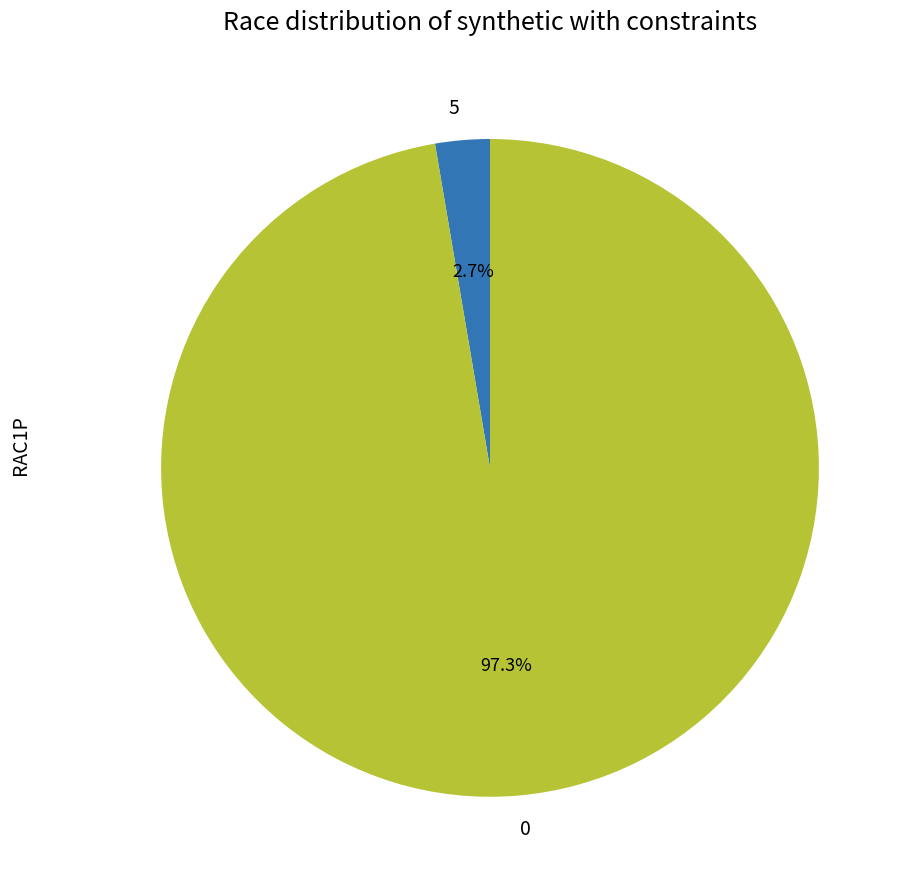

Is there any slice that represents more than half of the pie?

Yes